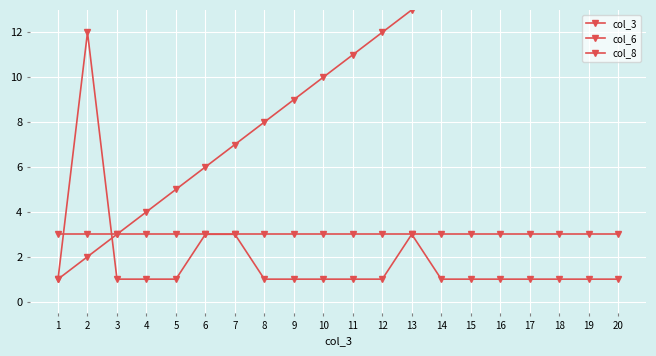

What is the average value of the col_3 series?

10